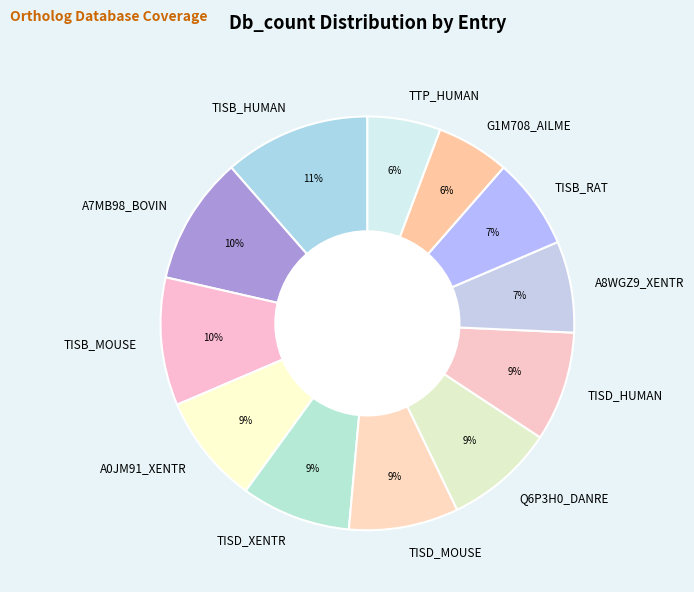

True or false: TISB_HUMAN accounts for 18% of the total.

False